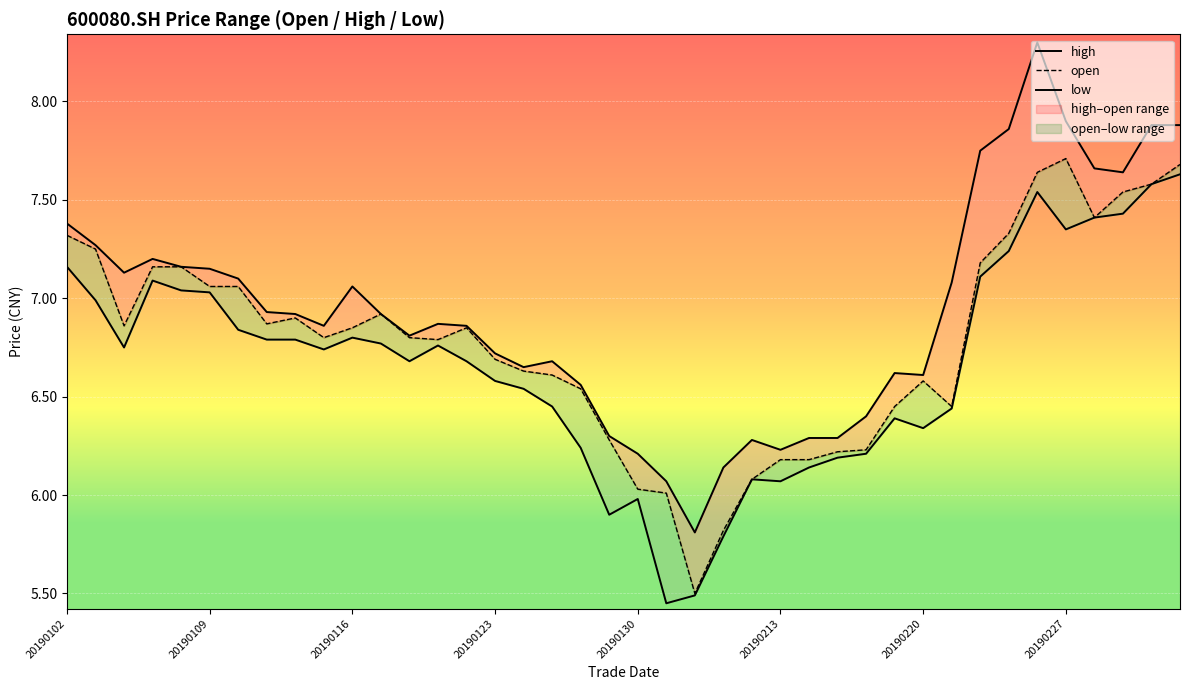

How many series are shown in this chart?

3